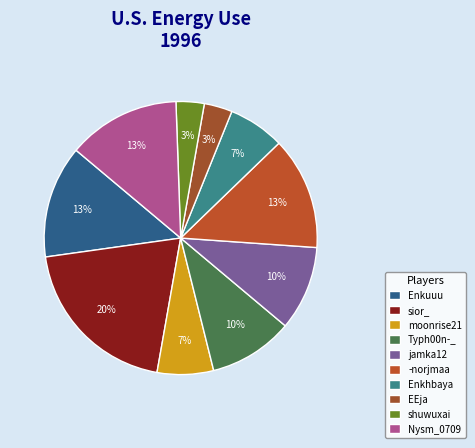

What is the smallest slice in the pie chart?

EEja